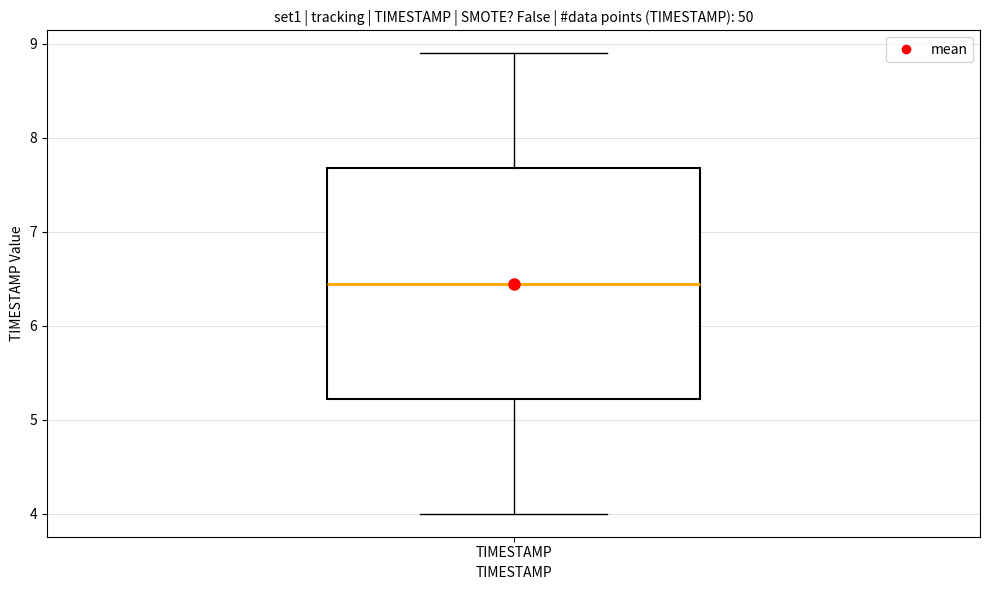

Transcribe this box plot: give where the median line is, the range the box spans, and where the two whiskers end, as read against the y-axis. The values are not printed on the chart, so give them approximately, as read against the axis.

median 6.5, box 5.2 to 7.7, whiskers 4.0 to 8.9